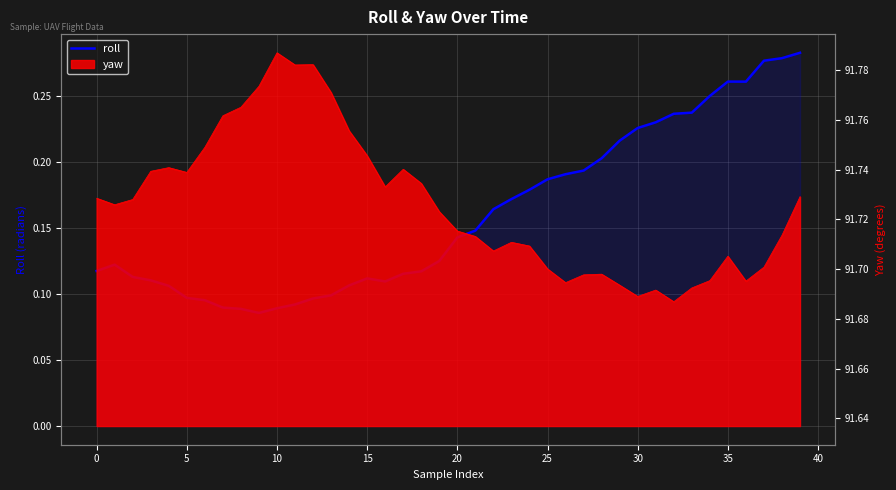

What is the label of the 16th point from the right?

24